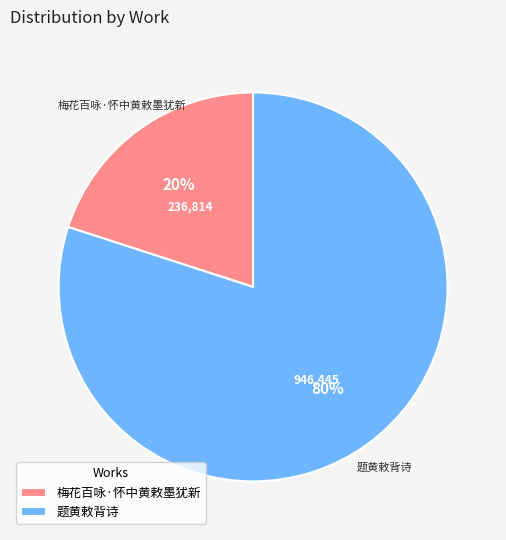

How many segments does this pie chart have?

2